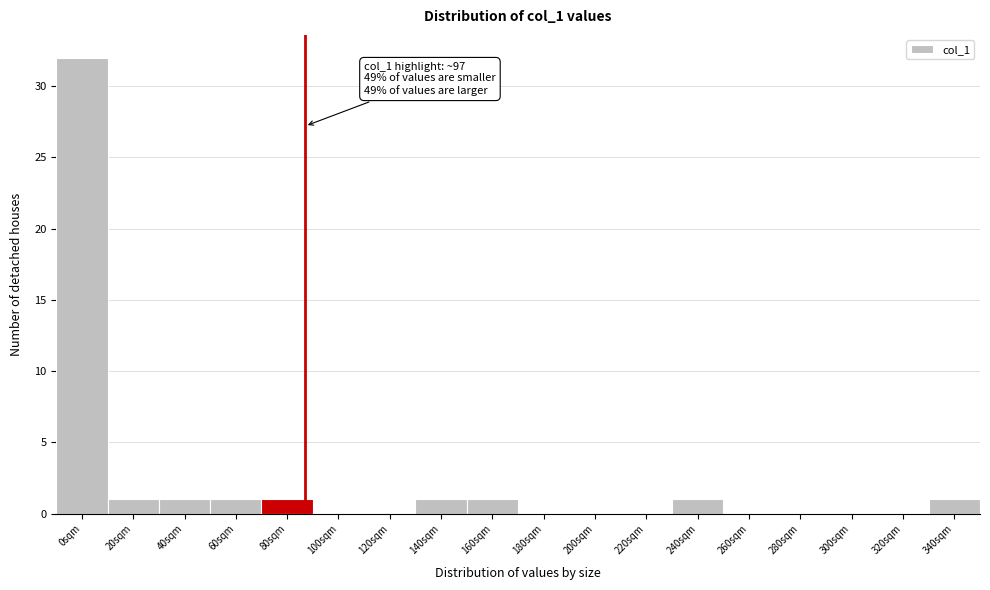

Reading right to left, transcribe all the data shown in this chart.

340sqm=1	320sqm=0	300sqm=0	280sqm=0	260sqm=0	240sqm=1	220sqm=0	200sqm=0	180sqm=0	160sqm=1	140sqm=1	120sqm=0	100sqm=0	80sqm=1	60sqm=1	40sqm=1	20sqm=1	0sqm=32